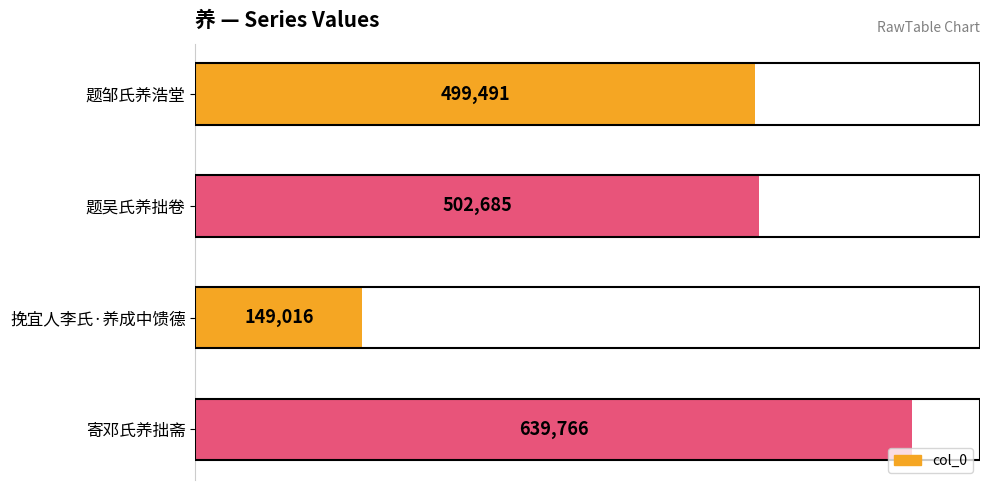

True or false: the data shows 502685 at 题吴氏养拙卷.

True